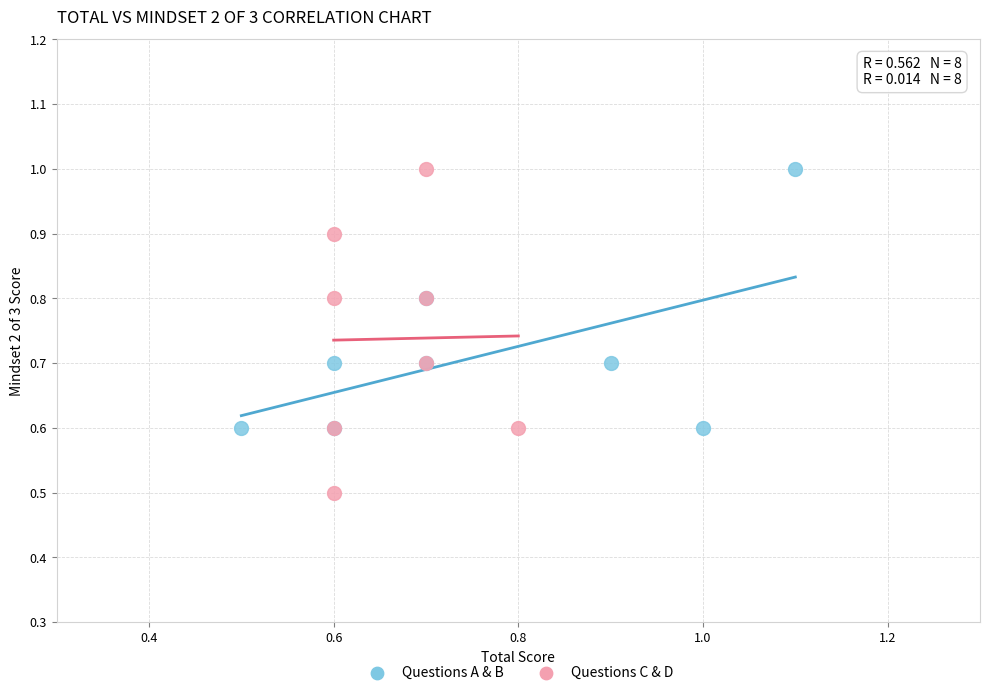

Which series contains the lowest Y value?

Questions C & D